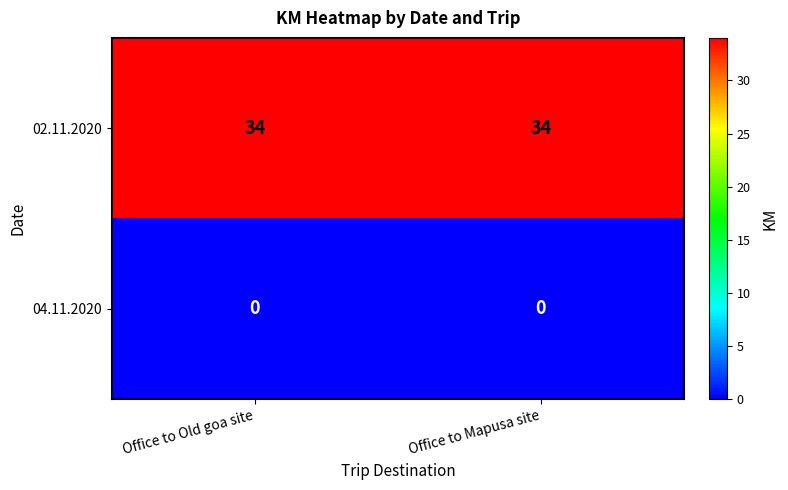

Rank the series by their maximum value, from highest to lowest.

02.11.2020, 04.11.2020